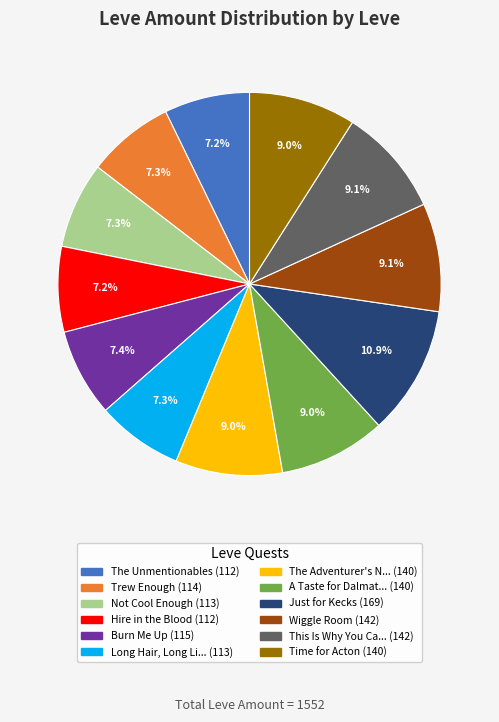

Is there any slice that represents more than half of the pie?

No